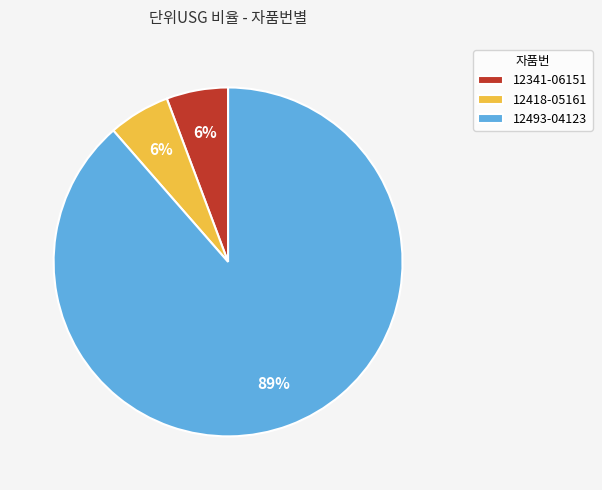

Which category has the biggest portion of the pie?

12493-04123